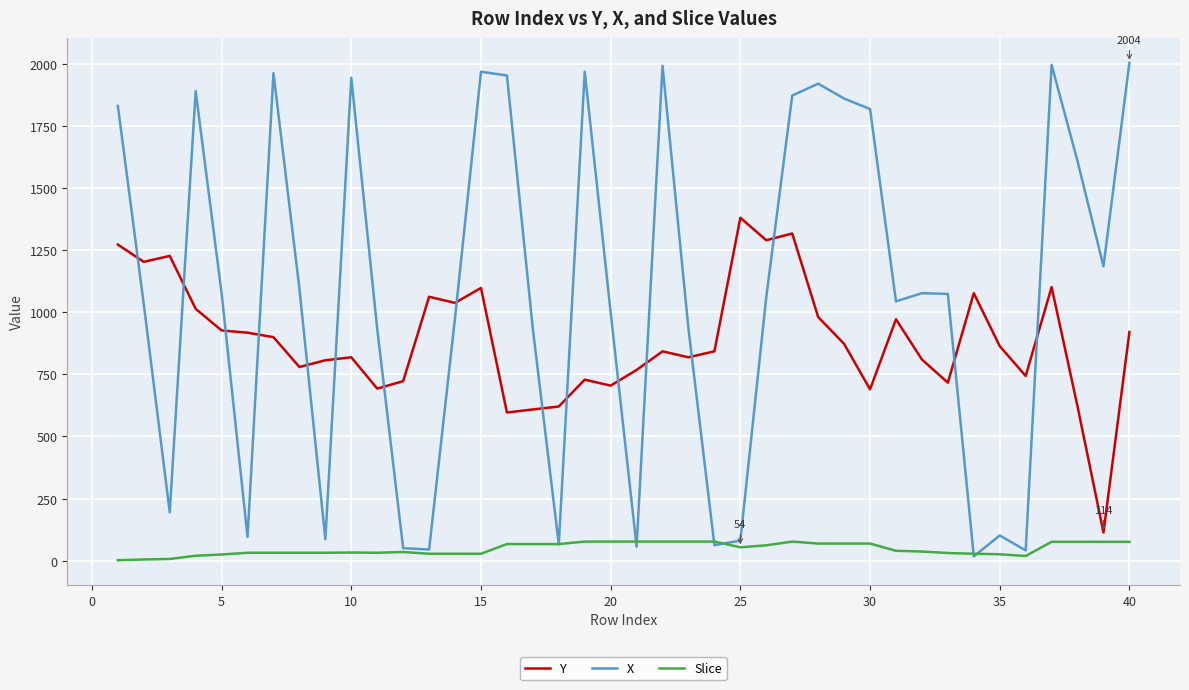

How many intersections are there between X and Y?

16